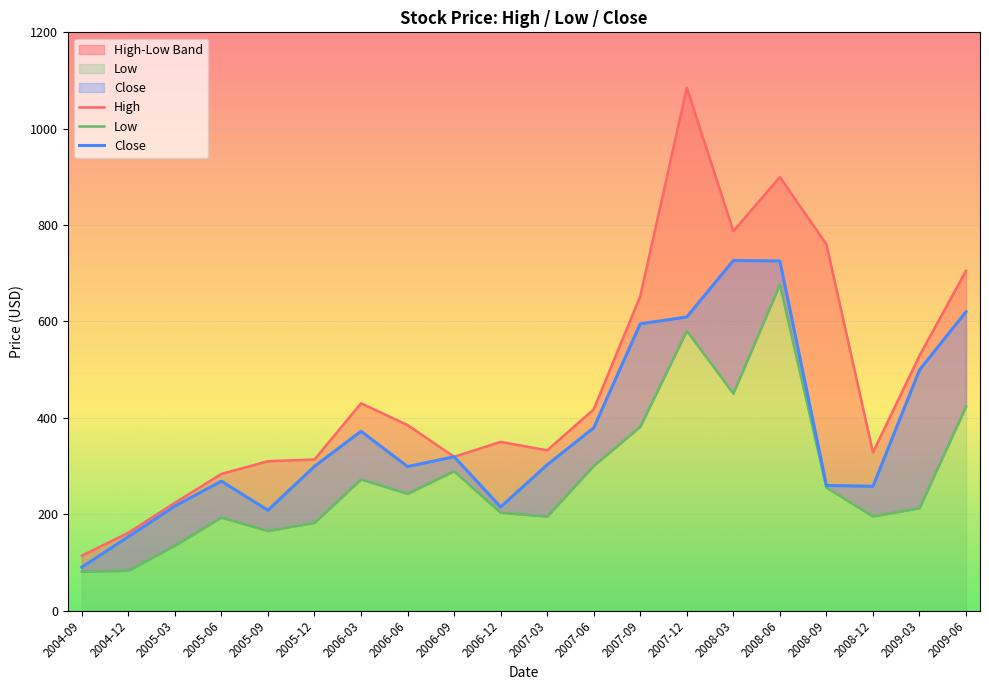

Does the chart display data point markers on the line(s)?

No